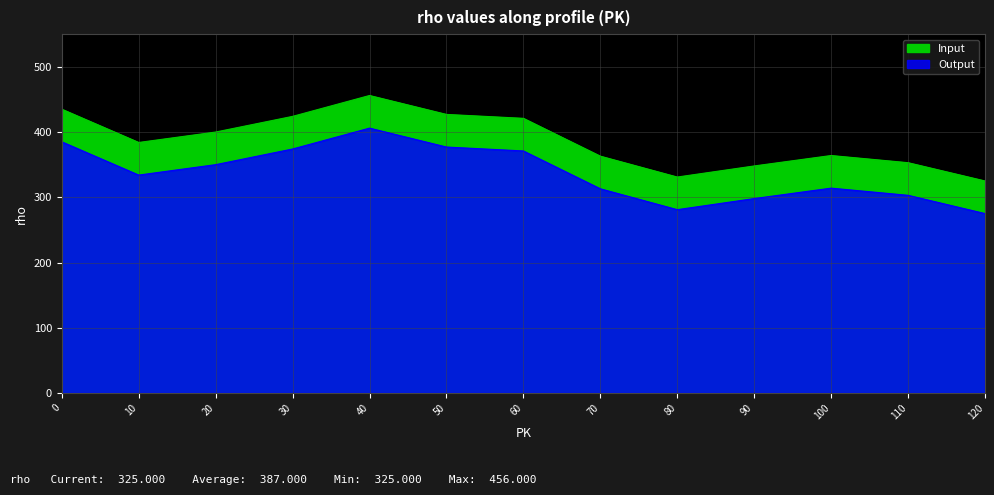

Where is the first local minimum?

10